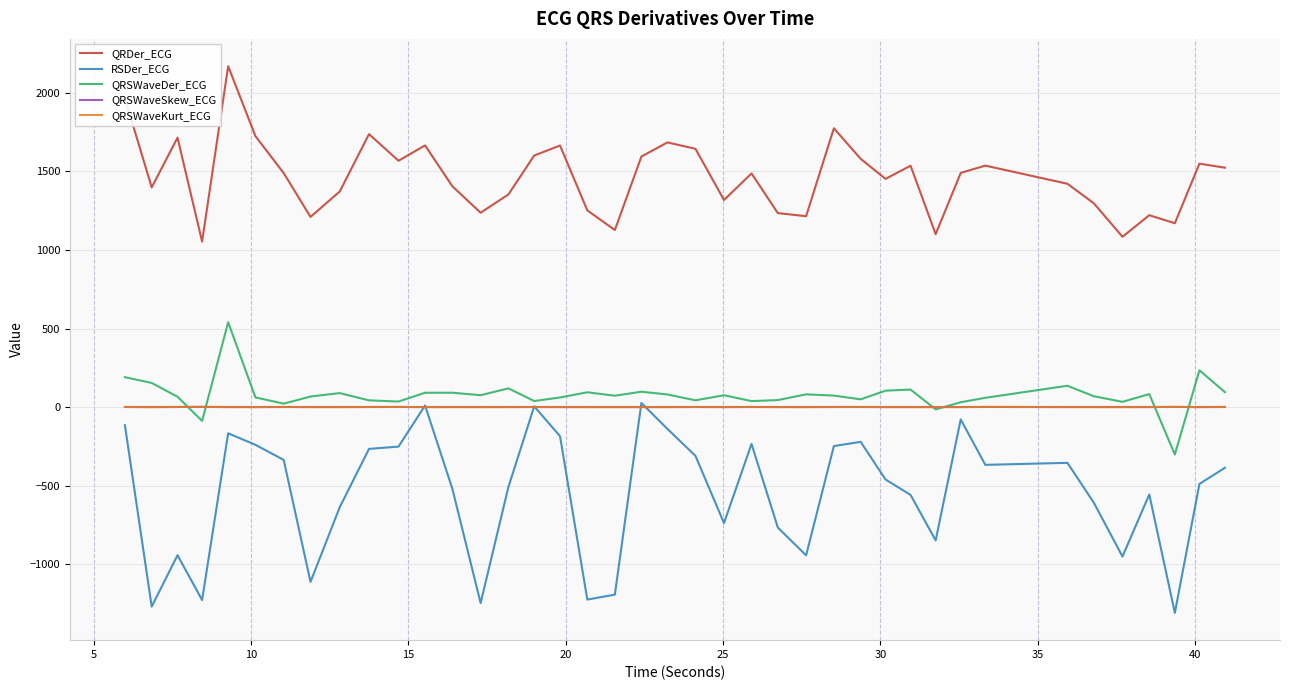

What is the minimum value shown in the chart?

-1307.4